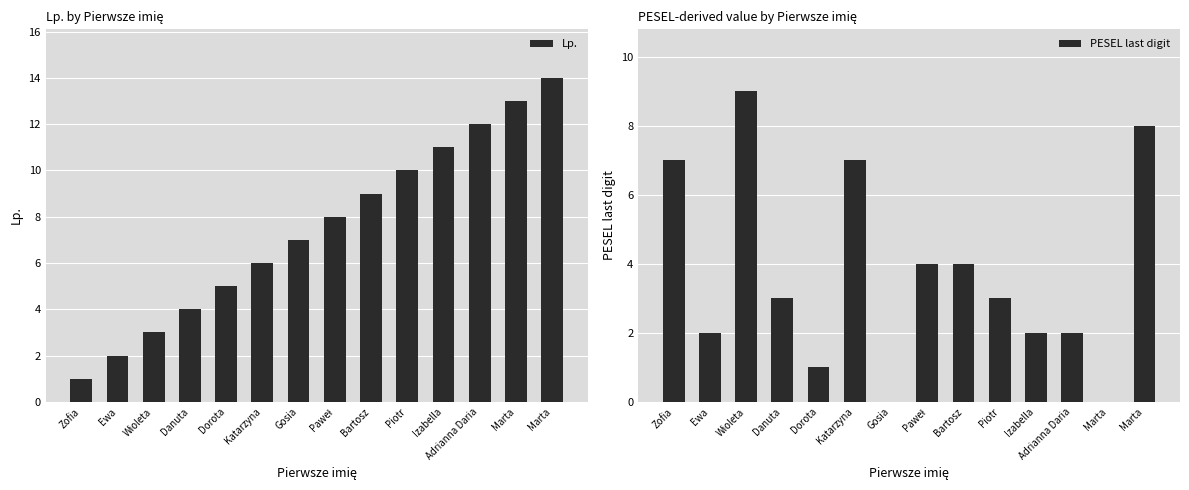

At Dorota, list the series in order from largest to smallest.

Lp., PESEL last digit